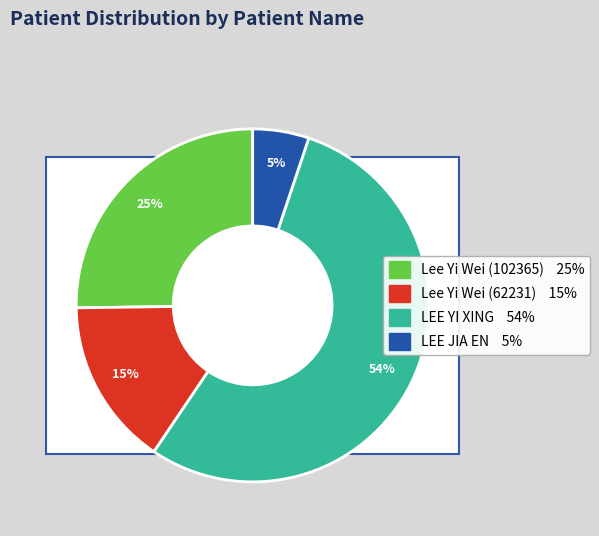

What percentage do Lee Yi Wei (102365) and Lee Yi Wei (62231) together represent?

40.6%